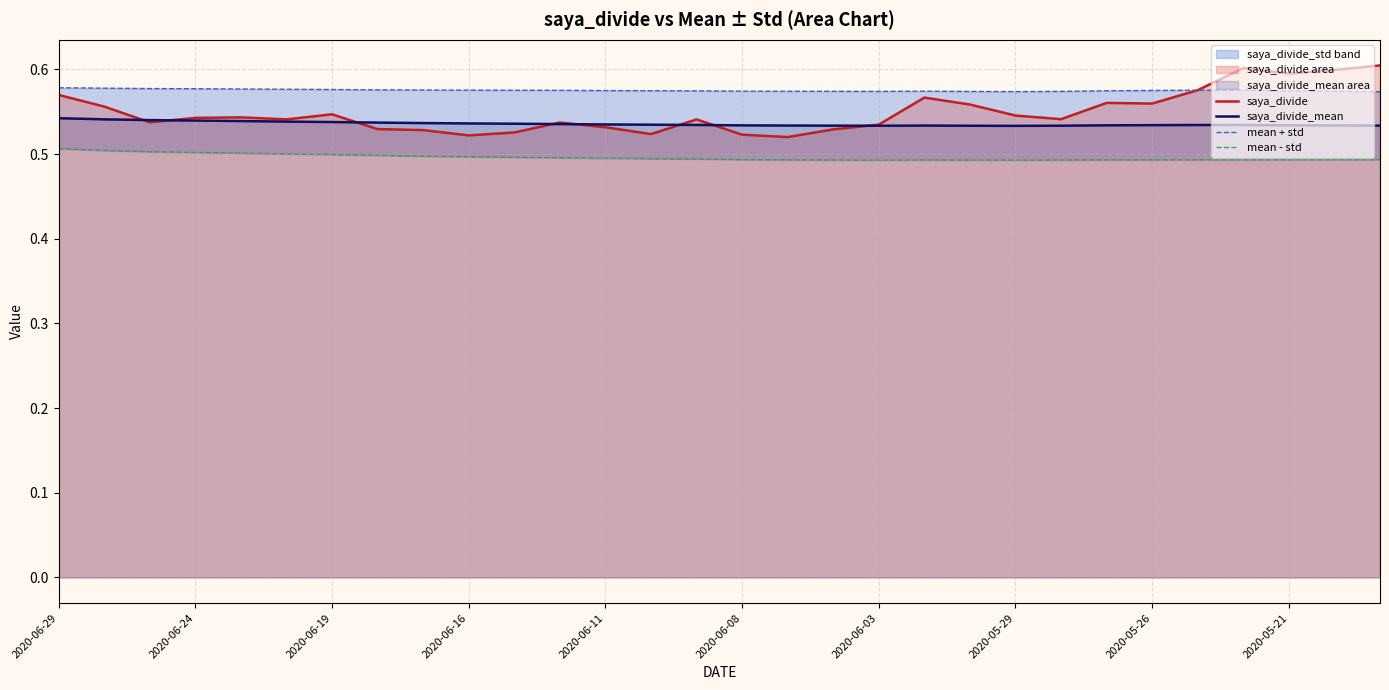

Count the number of categories in the chart.

30